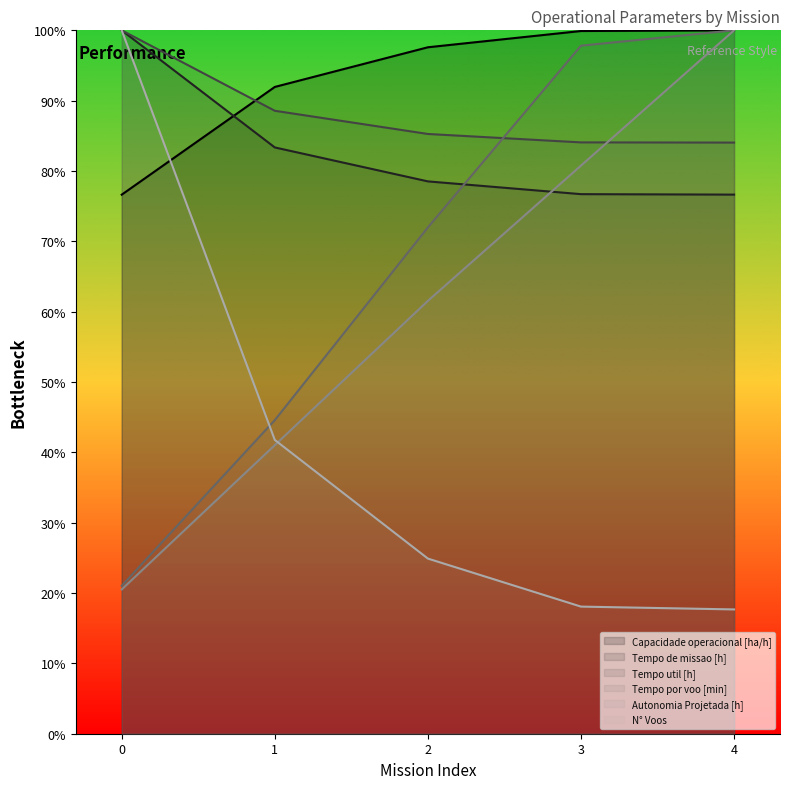

Which series ends up on top after the final intersection of Tempo de missao [h] and Capacidade operacional [ha/h]?

Capacidade operacional [ha/h]